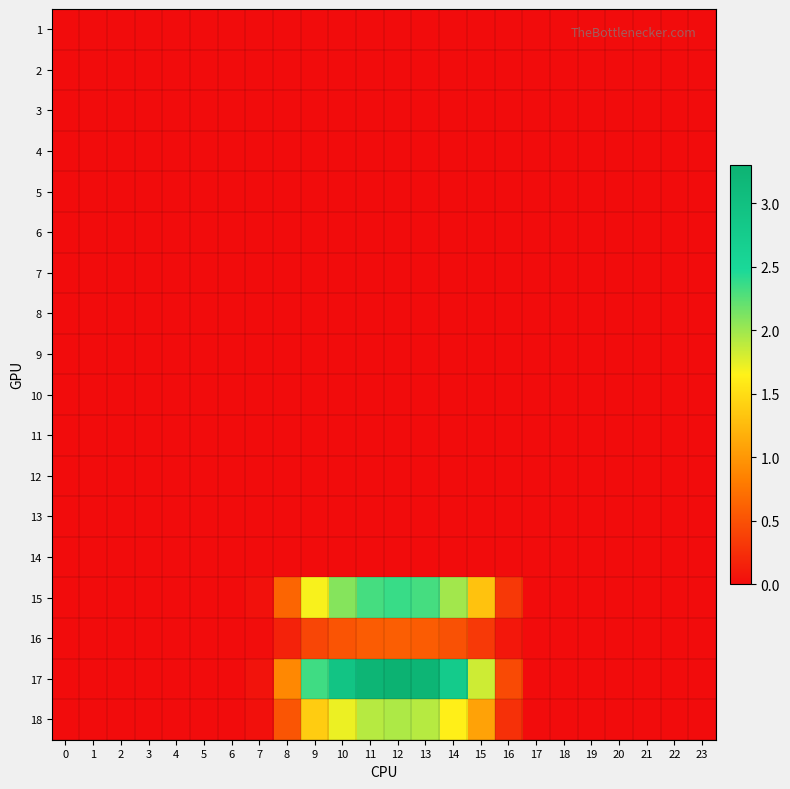

Reading left to right, what are all the values shown in this chart?

1: 0=0.0	1=0.0	2=0.0	3=0.0	4=0.0	5=0.0	6=0.0	7=0.0	8=0.0	9=0.0	10=0.0	11=0.0	12=0.0	13=0.0	14=0.0	15=0.0	16=0.0	17=0.0	18=0.0	19=0.0	20=0.0	21=0.0	22=0.0	23=0.0
2: 0=0.0	1=0.0	2=0.0	3=0.0	4=0.0	5=0.0	6=0.0	7=0.0	8=0.0	9=0.0	10=0.0	11=0.0	12=0.0	13=0.0	14=0.0	15=0.0	16=0.0	17=0.0	18=0.0	19=0.0	20=0.0	21=0.0	22=0.0	23=0.0
3: 0=0.0	1=0.0	2=0.0	3=0.0	4=0.0	5=0.0	6=0.0	7=0.0	8=0.0	9=0.0	10=0.0	11=0.0	12=0.0	13=0.0	14=0.0	15=0.0	16=0.0	17=0.0	18=0.0	19=0.0	20=0.0	21=0.0	22=0.0	23=0.0
4: 0=0.0	1=0.0	2=0.0	3=0.0	4=0.0	5=0.0	6=0.0	7=0.0	8=0.0	9=0.0	10=0.0	11=0.0	12=0.0	13=0.0	14=0.0	15=0.0	16=0.0	17=0.0	18=0.0	19=0.0	20=0.0	21=0.0	22=0.0	23=0.0
5: 0=0.0	1=0.0	2=0.0	3=0.0	4=0.0	5=0.0	6=0.0	7=0.0	8=0.0	9=0.0	10=0.0	11=0.0	12=0.0	13=0.0	14=0.0	15=0.0	16=0.0	17=0.0	18=0.0	19=0.0	20=0.0	21=0.0	22=0.0	23=0.0
6: 0=0.0	1=0.0	2=0.0	3=0.0	4=0.0	5=0.0	6=0.0	7=0.0	8=0.0	9=0.0	10=0.0	11=0.0	12=0.0	13=0.0	14=0.0	15=0.0	16=0.0	17=0.0	18=0.0	19=0.0	20=0.0	21=0.0	22=0.0	23=0.0
7: 0=0.0	1=0.0	2=0.0	3=0.0	4=0.0	5=0.0	6=0.0	7=0.0	8=0.0	9=0.0	10=0.0	11=0.0	12=0.0	13=0.0	14=0.0	15=0.0	16=0.0	17=0.0	18=0.0	19=0.0	20=0.0	21=0.0	22=0.0	23=0.0
8: 0=0.0	1=0.0	2=0.0	3=0.0	4=0.0	5=0.0	6=0.0	7=0.0	8=0.0	9=0.0	10=0.0	11=0.0	12=0.0	13=0.0	14=0.0	15=0.0	16=0.0	17=0.0	18=0.0	19=0.0	20=0.0	21=0.0	22=0.0	23=0.0
9: 0=0.0	1=0.0	2=0.0	3=0.0	4=0.0	5=0.0	6=0.0	7=0.0	8=0.0	9=0.0	10=0.0	11=0.0	12=0.0	13=0.0	14=0.0	15=0.0	16=0.0	17=0.0	18=0.0	19=0.0	20=0.0	21=0.0	22=0.0	23=0.0
10: 0=0.0	1=0.0	2=0.0	3=0.0	4=0.0	5=0.0	6=0.0	7=0.0	8=0.0	9=0.0	10=0.0	11=0.0	12=0.0	13=0.0	14=0.0	15=0.0	16=0.0	17=0.0	18=0.0	19=0.0	20=0.0	21=0.0	22=0.0	23=0.0
11: 0=0.0	1=0.0	2=0.0	3=0.0	4=0.0	5=0.0	6=0.0	7=0.0	8=0.0	9=0.0	10=0.0	11=0.0	12=0.0	13=0.0	14=0.0	15=0.0	16=0.0	17=0.0	18=0.0	19=0.0	20=0.0	21=0.0	22=0.0	23=0.0
12: 0=0.0	1=0.0	2=0.0	3=0.0	4=0.0	5=0.0	6=0.0	7=0.0	8=0.0	9=0.0	10=0.0	11=0.0	12=0.0	13=0.0	14=0.0	15=0.0	16=0.0	17=0.0	18=0.0	19=0.0	20=0.0	21=0.0	22=0.0	23=0.0
13: 0=0.0	1=0.0	2=0.0	3=0.0	4=0.0	5=0.0	6=0.0	7=0.0	8=0.0	9=0.0	10=0.0	11=0.0	12=0.0	13=0.0	14=0.0	15=0.0	16=0.0	17=0.0	18=0.0	19=0.0	20=0.0	21=0.0	22=0.0	23=0.0
14: 0=0.0	1=0.0	2=0.0	3=0.0	4=0.0	5=0.0	6=0.0	7=0.0	8=0.0	9=0.0	10=0.0	11=0.0	12=0.0	13=0.0	14=0.0	15=0.0	16=0.0	17=0.0	18=0.0	19=0.0	20=0.0	21=0.0	22=0.0	23=0.0
15: 0=0.0	1=0.0	2=0.0	3=0.0	4=0.0	5=0.0	6=0.0	7=0.0	8=0.6	9=1.7	10=2.1	11=2.3	12=2.4	13=2.3	14=2.0	15=1.3	16=0.3	17=0.0	18=0.0	19=0.0	20=0.0	21=0.0	22=0.0	23=0.0
16: 0=0.0	1=0.0	2=0.0	3=0.0	4=0.0	5=0.0	6=0.0	7=0.0	8=0.2	9=0.4	10=0.5	11=0.6	12=0.6	13=0.6	14=0.5	15=0.3	16=0.1	17=0.0	18=0.0	19=0.0	20=0.0	21=0.0	22=0.0	23=0.0
17: 0=0.0	1=0.0	2=0.0	3=0.0	4=0.0	5=0.0	6=0.0	7=0.0	8=0.9	9=2.3	10=2.9	11=3.2	12=3.3	13=3.2	14=2.8	15=1.8	16=0.4	17=0.0	18=0.0	19=0.0	20=0.0	21=0.0	22=0.0	23=0.0
18: 0=0.0	1=0.0	2=0.0	3=0.0	4=0.0	5=0.0	6=0.0	7=0.0	8=0.5	9=1.4	10=1.7	11=1.9	12=1.9	13=1.9	14=1.6	15=1.1	16=0.3	17=0.0	18=0.0	19=0.0	20=0.0	21=0.0	22=0.0	23=0.0